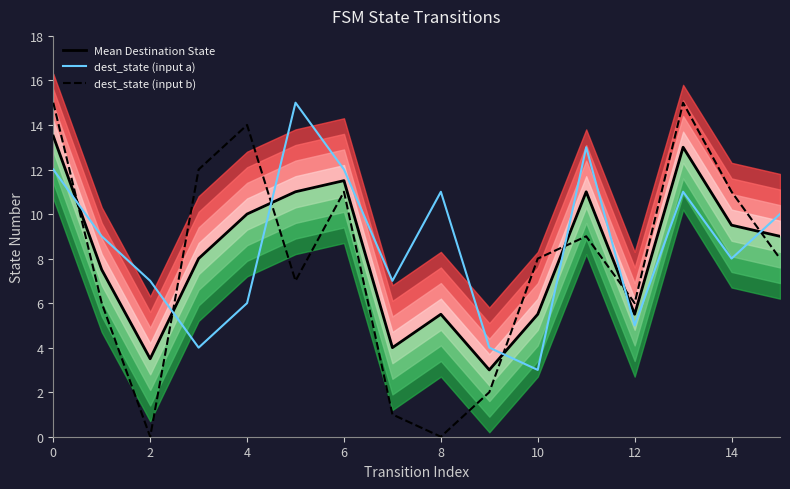

The value of Mean Destination State at 0 is 13.5. True or false?

True